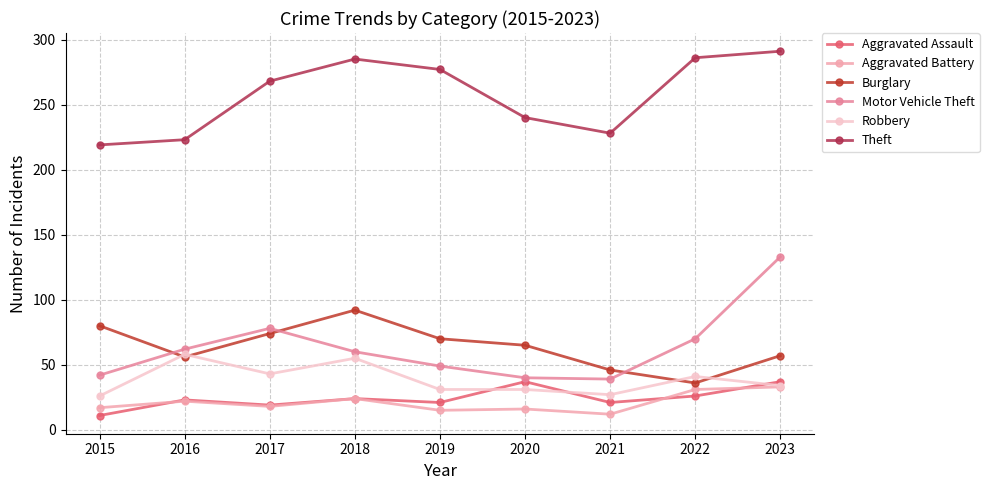

The Aggravated Battery series shows 31 at 2022. True or false?

True